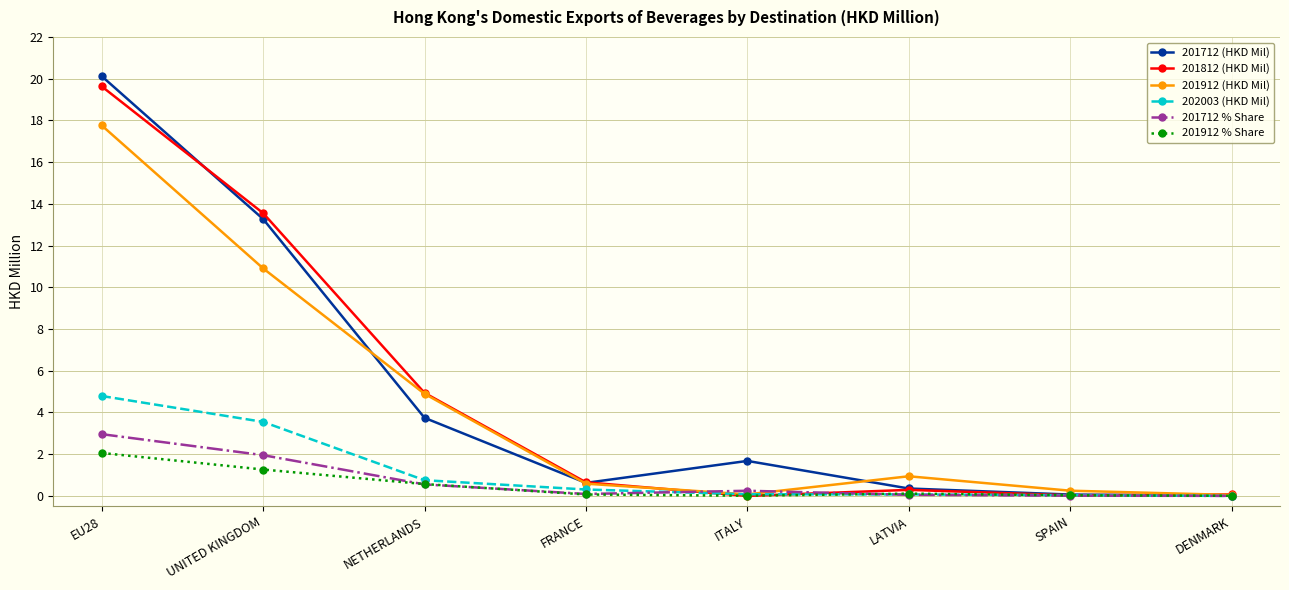

What is the spread (max minus min) of values at EU28?

18.1